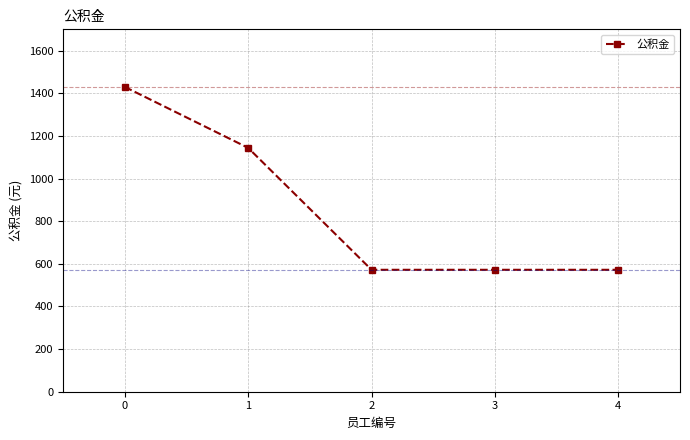

What is the value of the 2nd point from the left?

1144